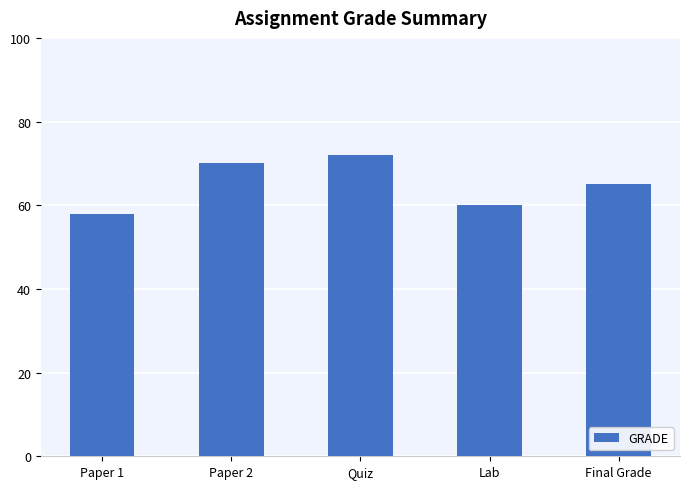

Where does the data first go above 65?

Paper 2